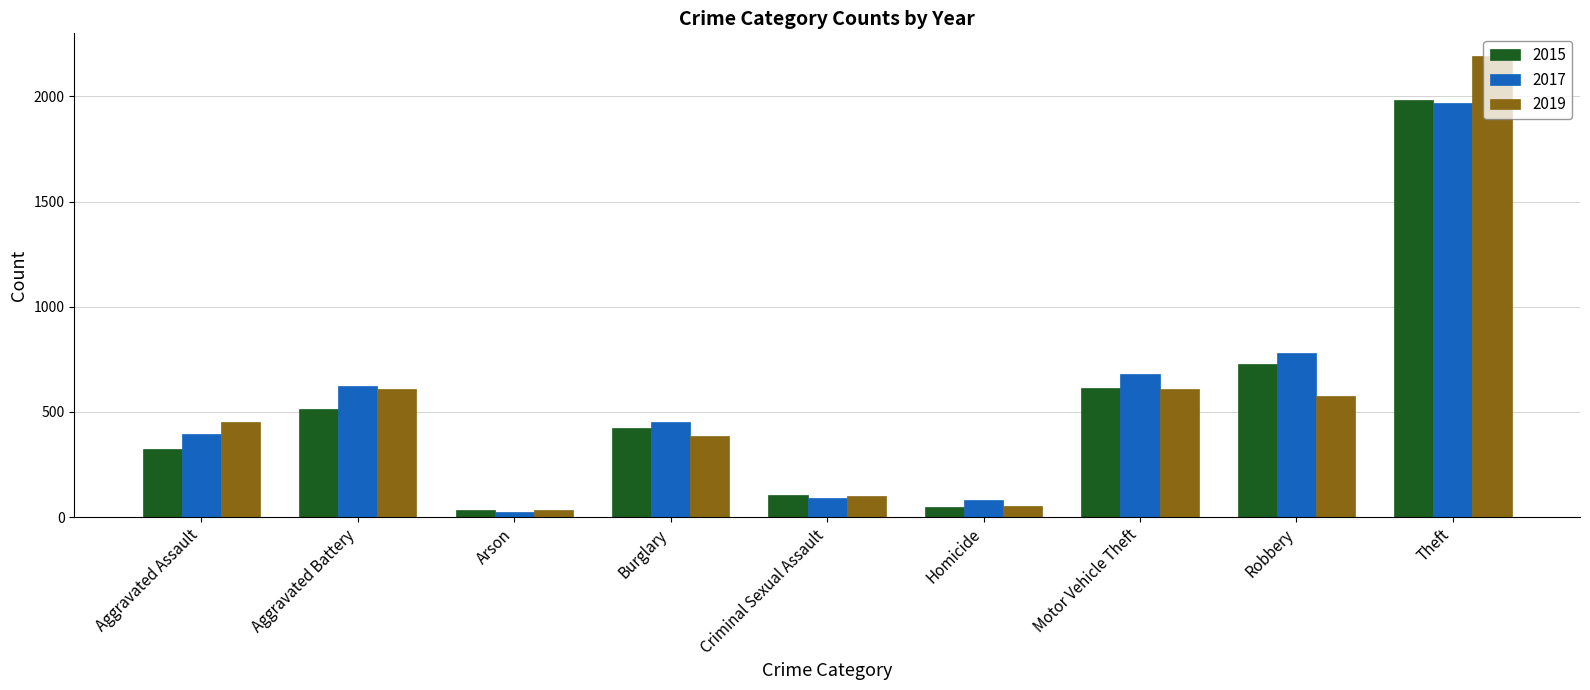

What is the average value of the 2017 series?

566